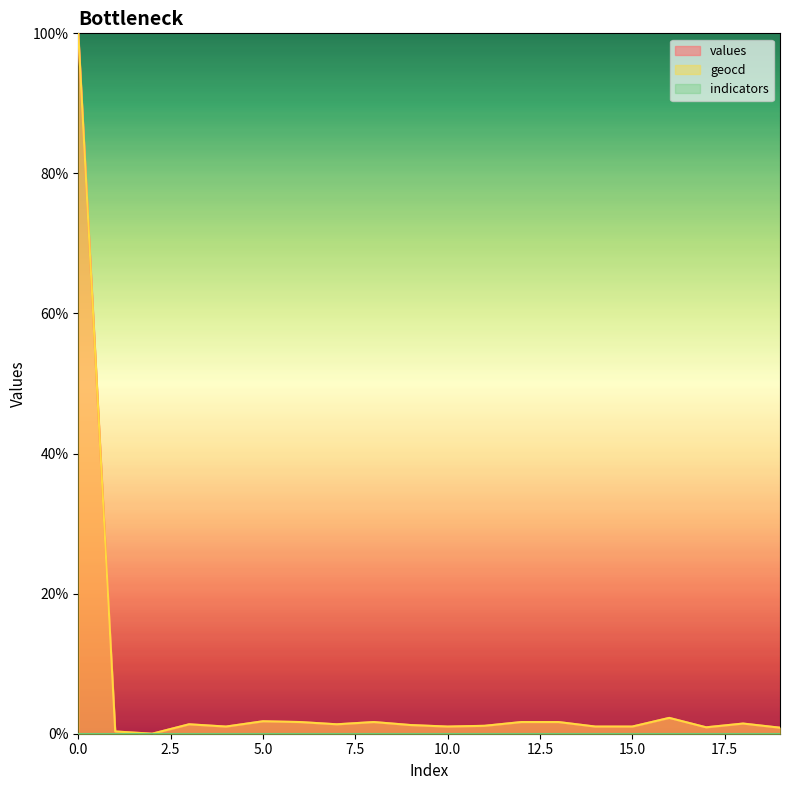

List the series in order of their peak value, highest first.

values, geocd